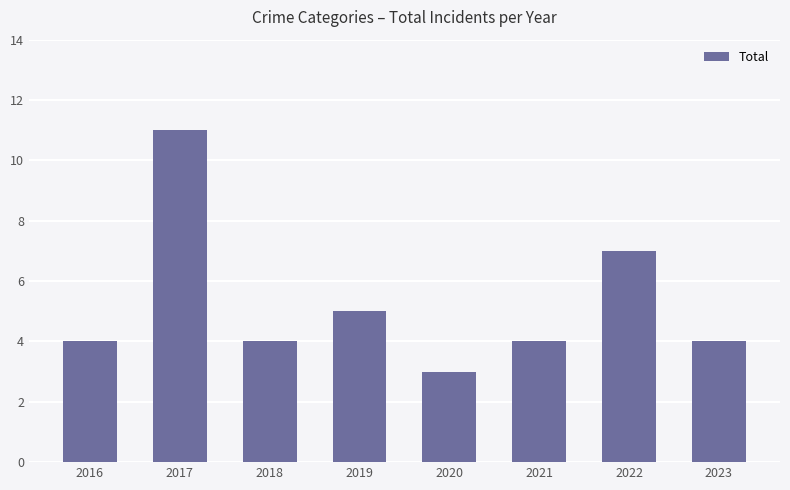

Reading left to right, extract all data points from this chart.

4	11	4	5	3	4	7	4